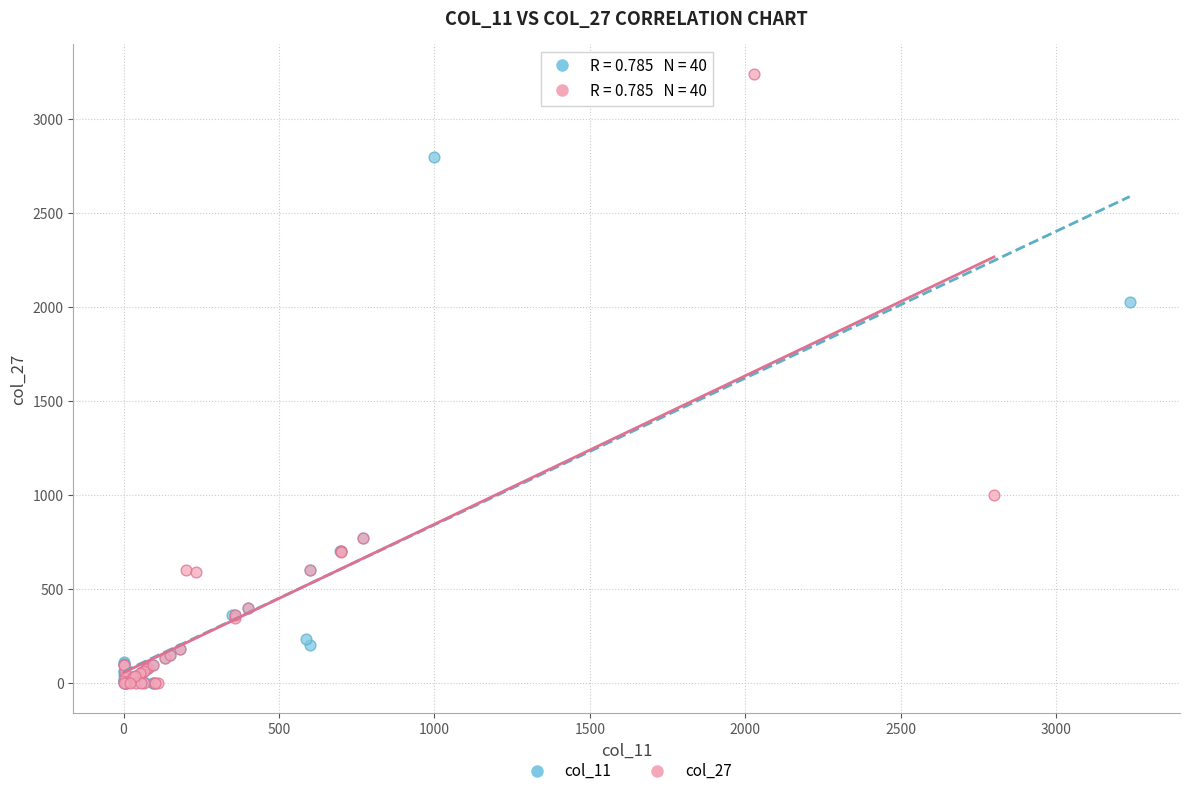

Which series has the widest spread of Y values?

col_27